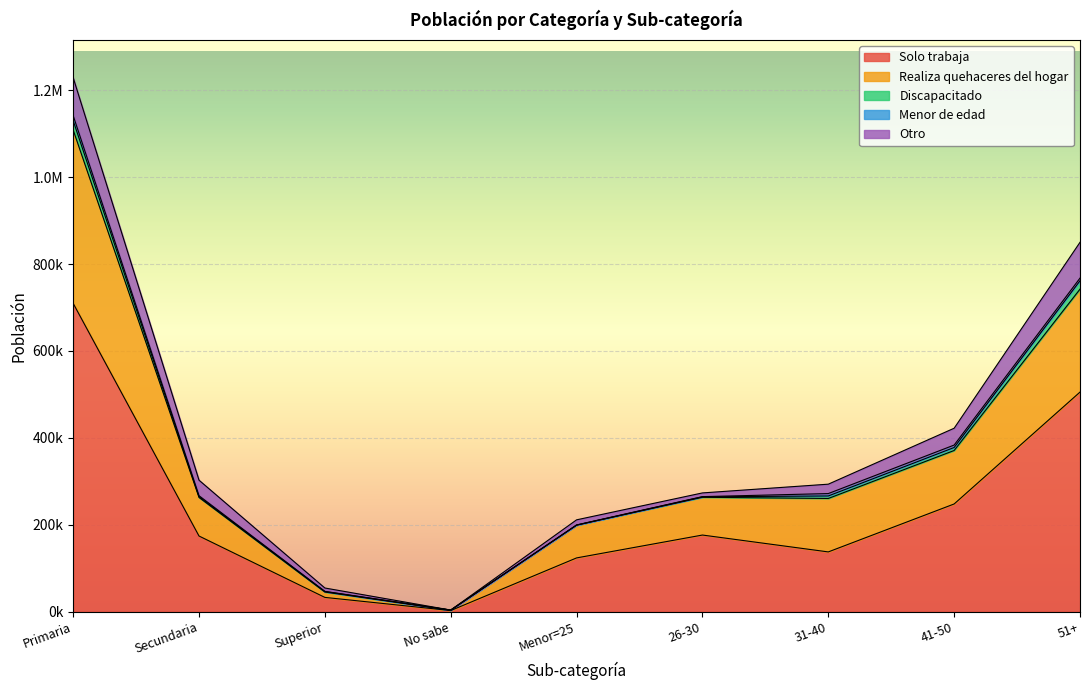

Which series has the largest total across all categories?

Solo trabaja